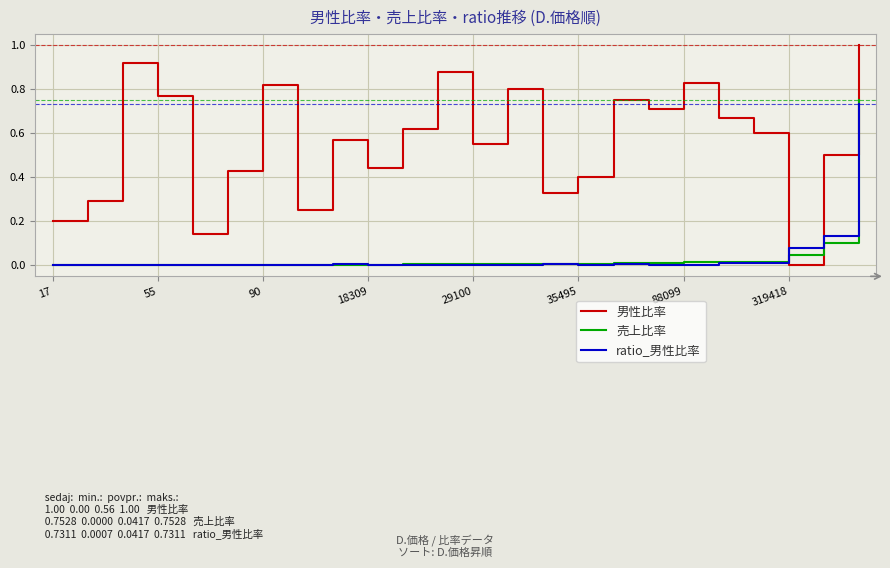

Which series has the largest total across all categories?

男性比率